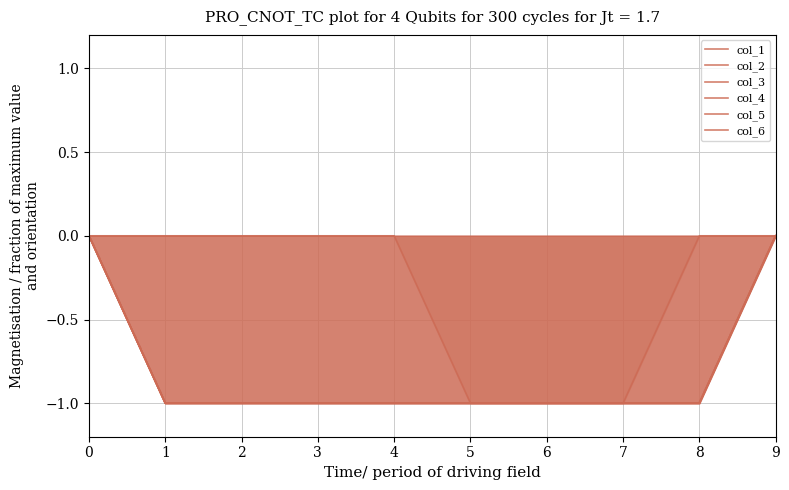

The value of col_3 at 5 is -2. True or false?

False